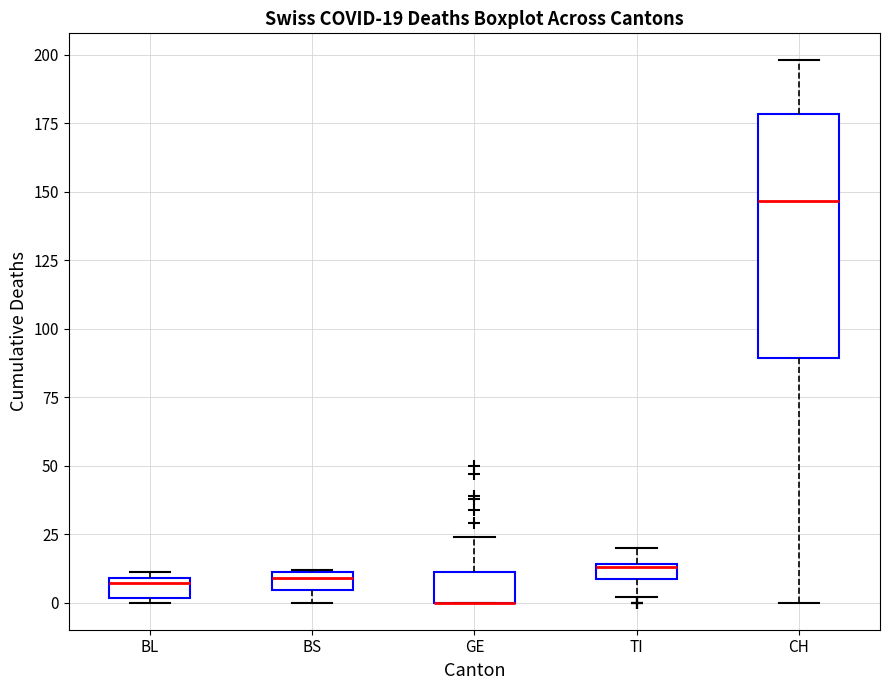

Comparing the boxes themselves (not the whiskers), which one is the tallest?

CH